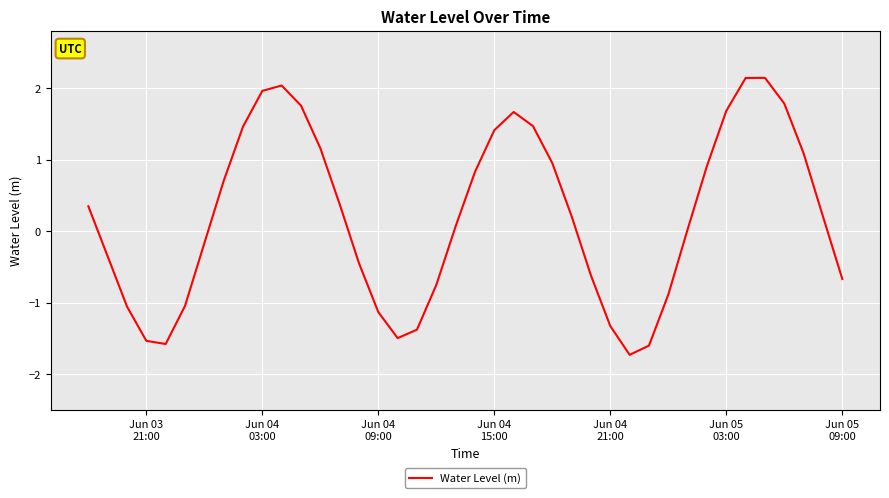

What is the greatest value displayed?

2.1